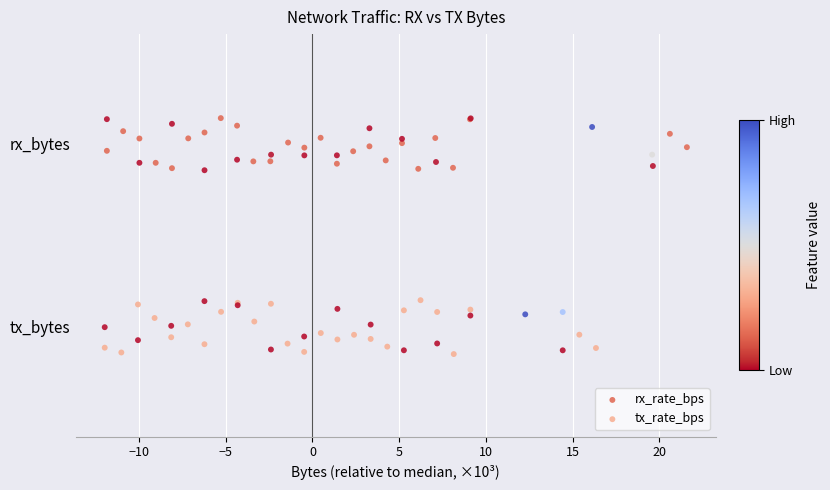

What are all the series names shown in the legend?

rx_rate_bps, tx_rate_bps